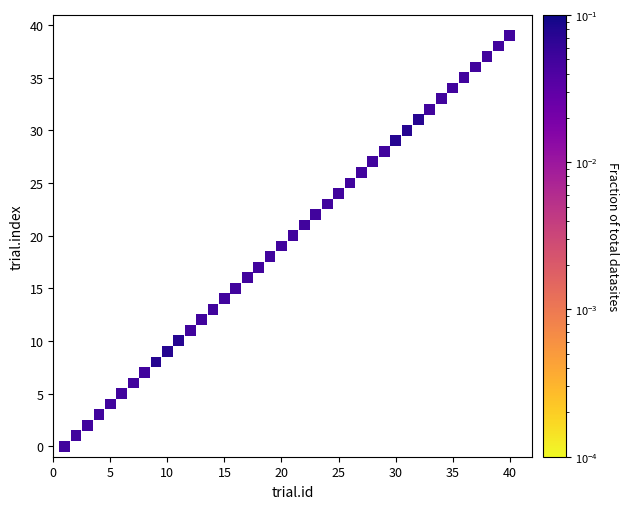

What is the range of Y values (max minus min)?

39